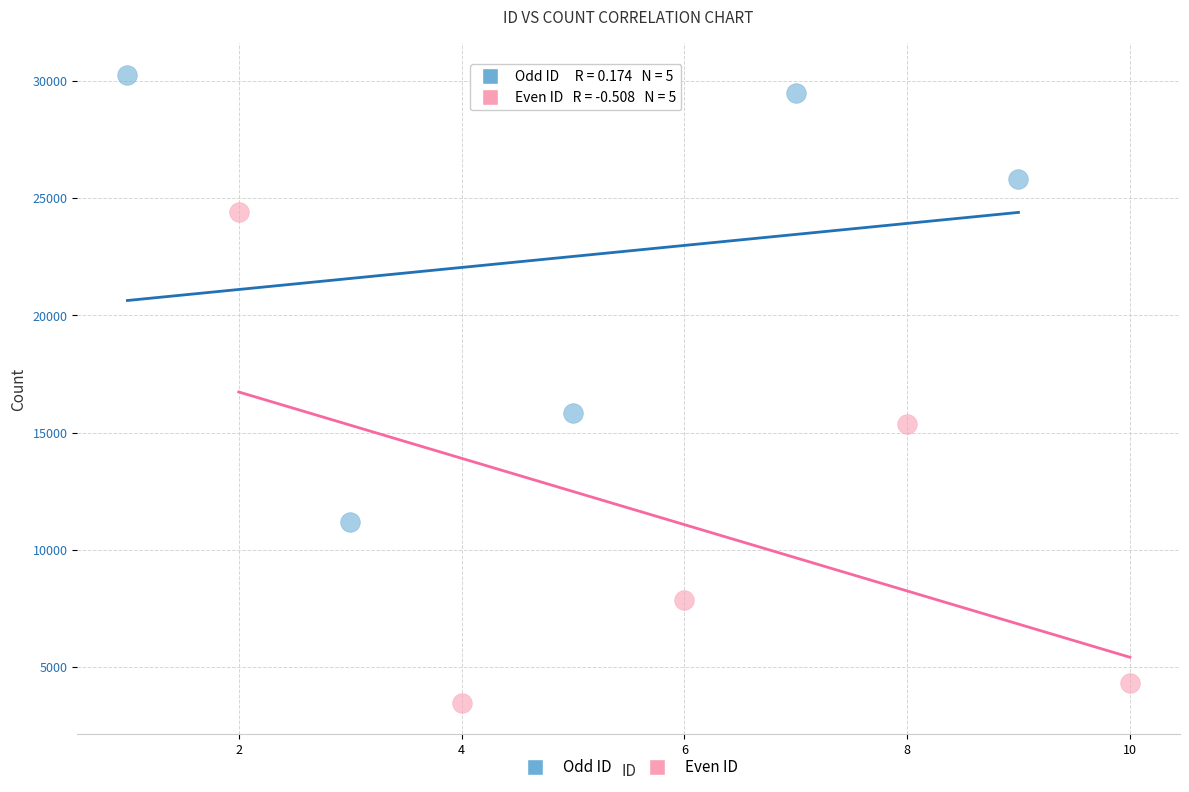

Which series reaches the maximum Y coordinate?

Odd ID